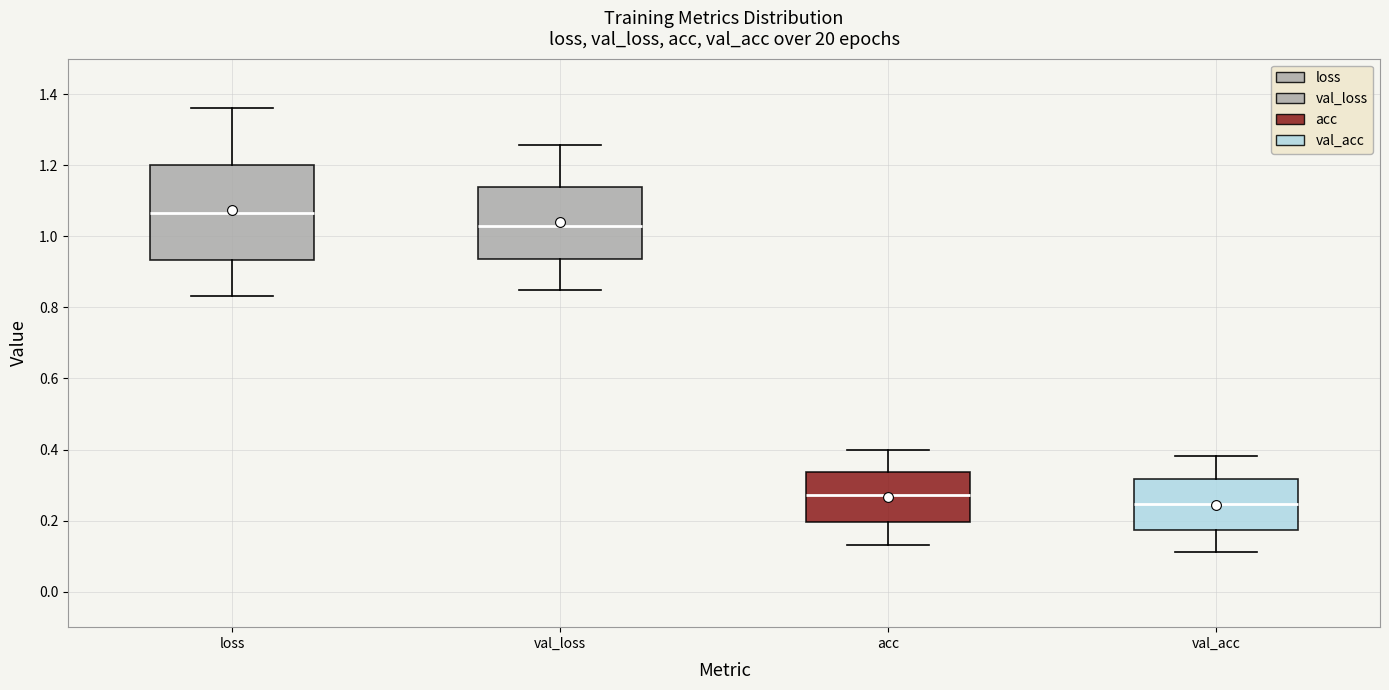

Comparing the boxes themselves (not the whiskers), which one is the tallest?

loss